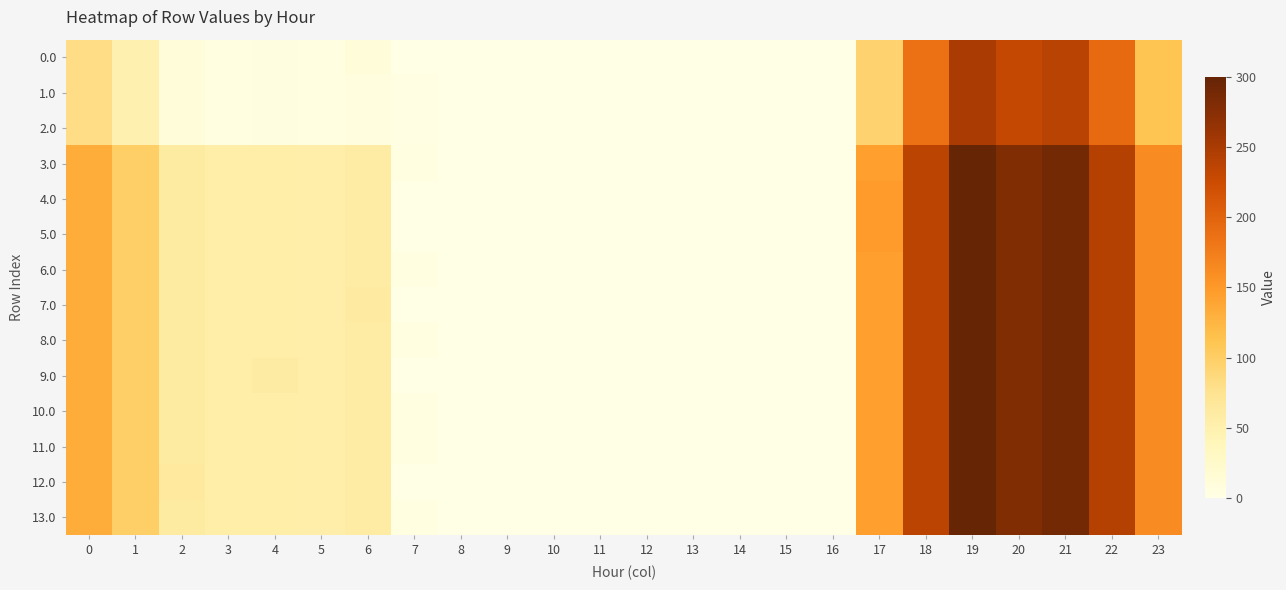

How many series are shown in this chart?

14